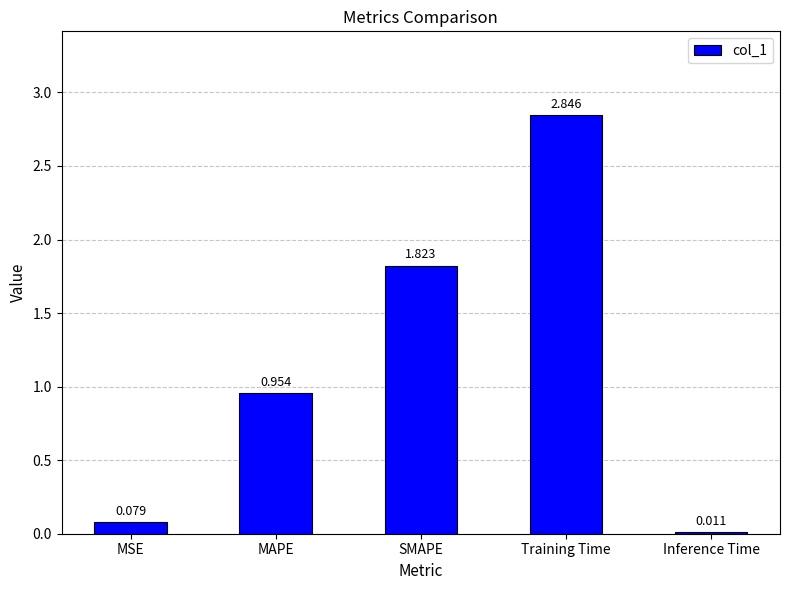

At which label is the value closest to 1?

MAPE